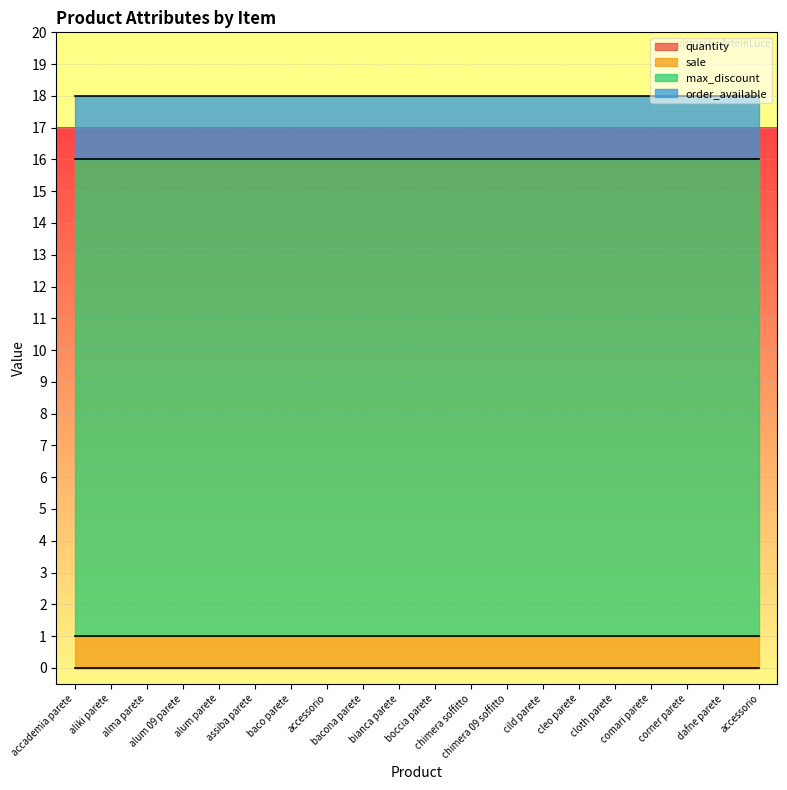

Between cleo parete and accessorio, which is larger?

cleo parete